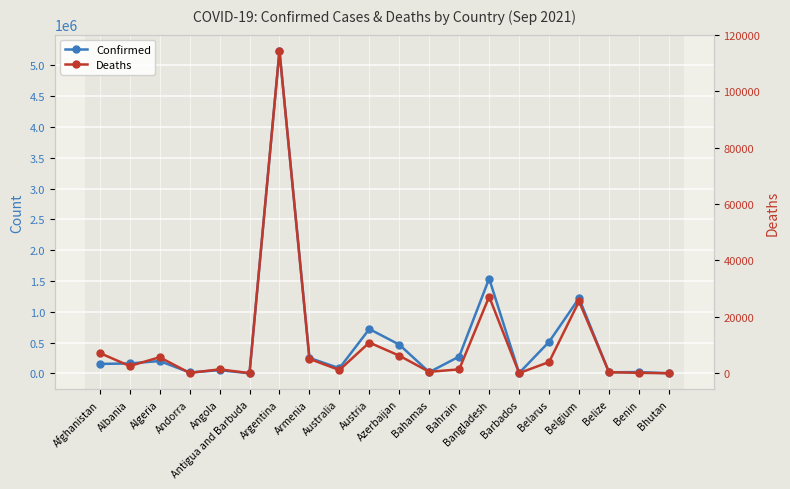

The value of Deaths at Armenia is 1128. True or false?

False